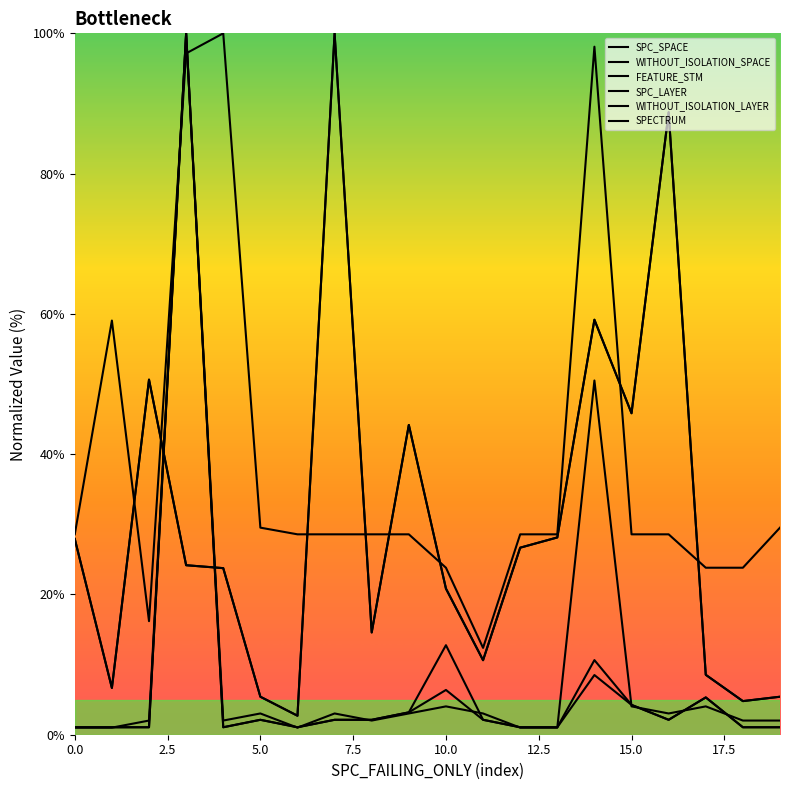

Between which two adjacent categories do WITHOUT_ISOLATION_SPACE and WITHOUT_ISOLATION_LAYER first intersect?

5.0 and 7.5